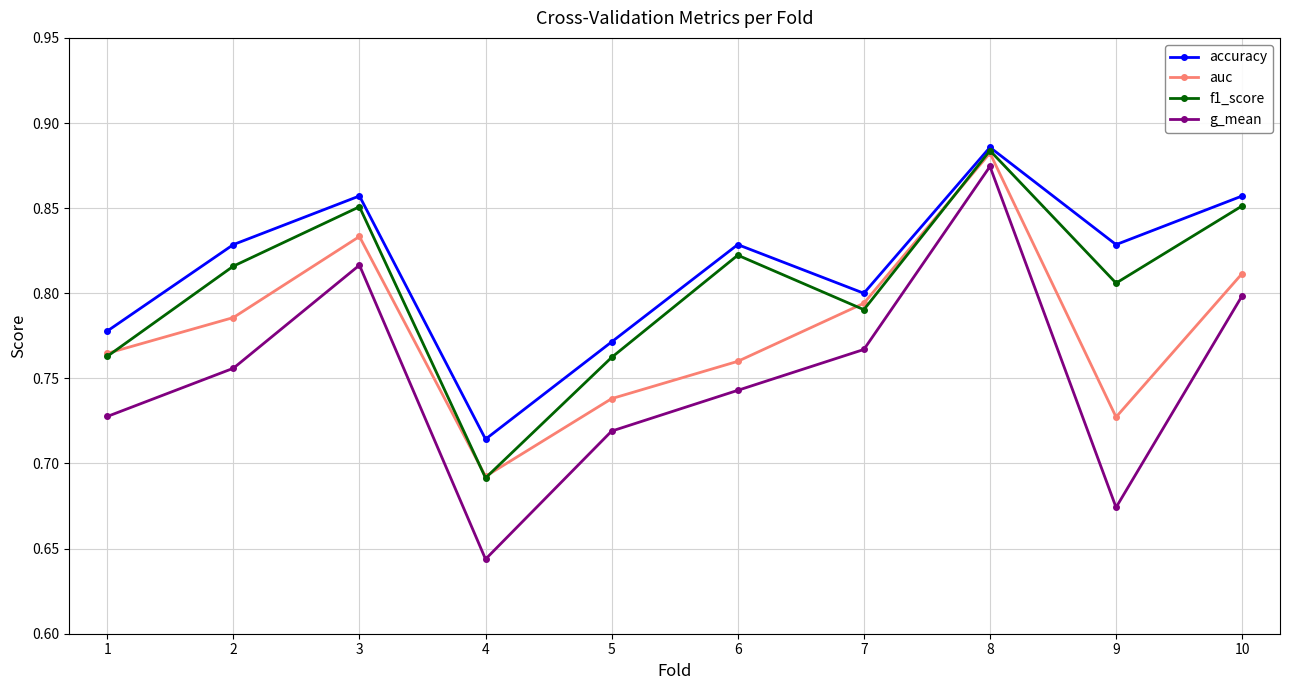

Does the chart display data point markers on the line(s)?

Yes